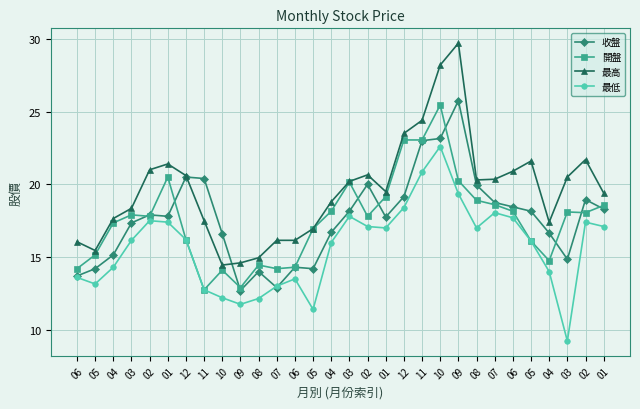

How many data points in 收盤 are less than 17?

12